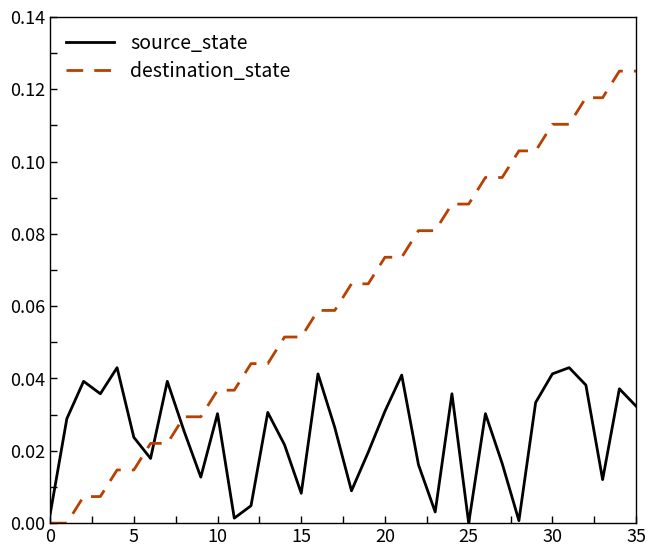

True or false: source_state has more than 2 interior local peaks.

True